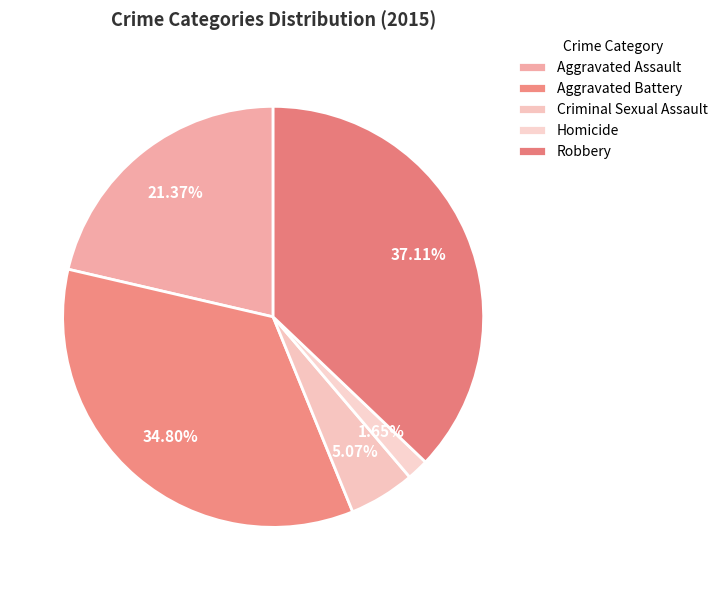

Is there any slice that represents more than half of the pie?

No